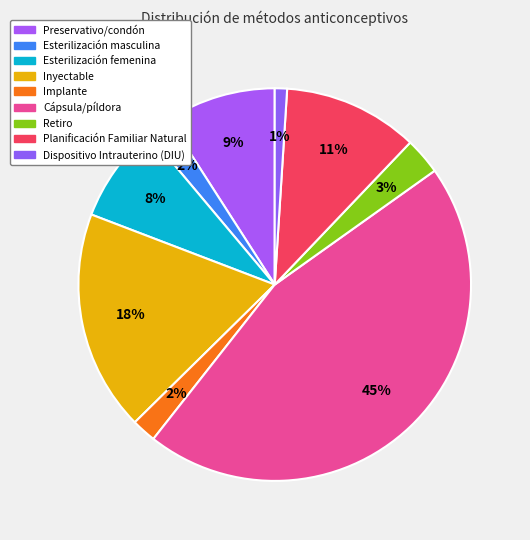

What percentage do Retiro and Dispositivo Intrauterino (DIU) together represent?

4.0%